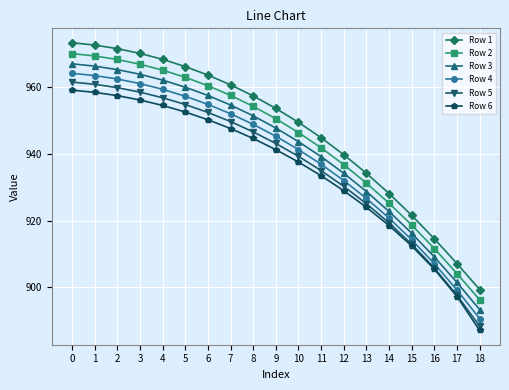

What are all the series names shown in the legend?

Row 1, Row 2, Row 3, Row 4, Row 5, Row 6